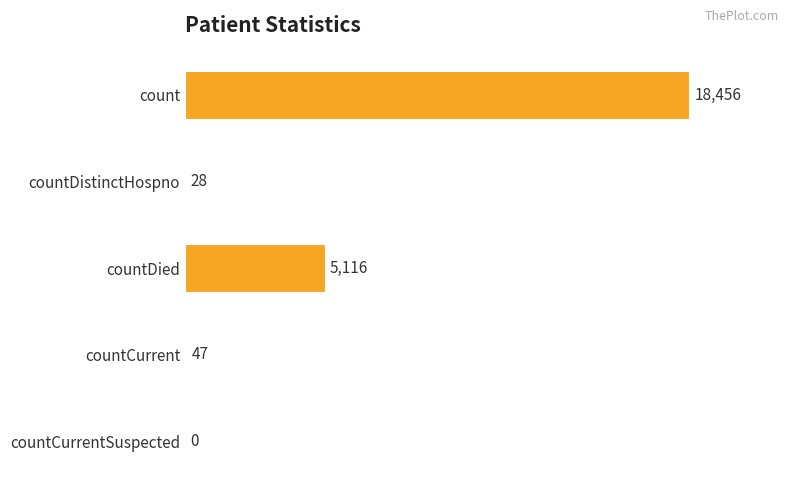

Reading top to bottom, transcribe all the data shown in this chart.

count=18456	countDistinctHospno=28	countDied=5116	countCurrent=47	countCurrentSuspected=0